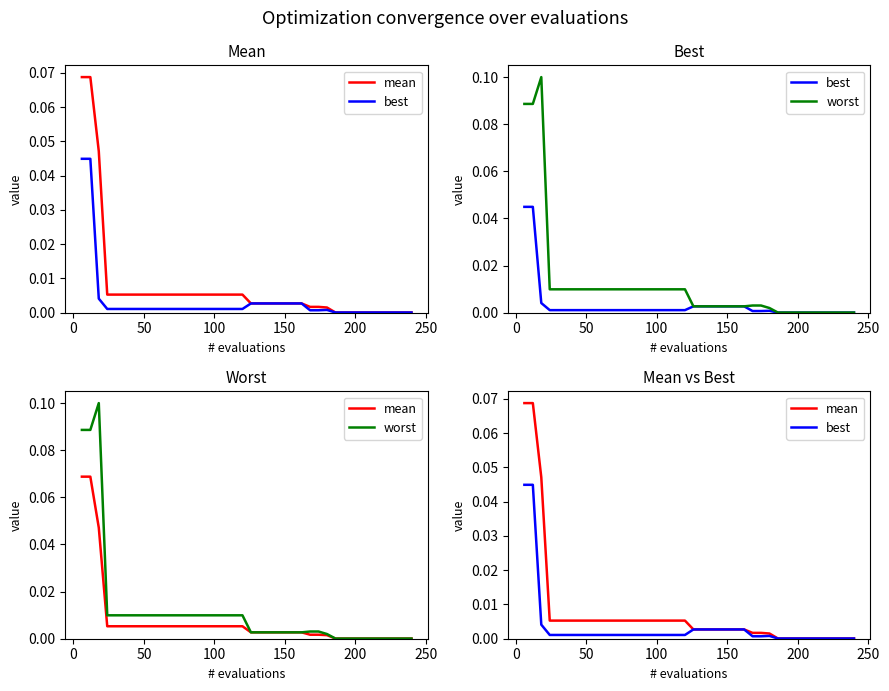

Reading left to right, what are all the values shown in this chart?

mean: 0.1	0.1	0.0	0.0	0.0	0.0	0.0	0.0	0.0	0.0	0.0	0.0	0.0	0.0	0.0	0.0	0.0	0.0	0.0	0.0	0.0	0.0	0.0	0.0	0.0	0.0	0.0	0.0	0.0	0.0	0.0	0.0	0.0	0.0	0.0	0.0	0.0	0.0	0.0	0.0
best: 0.0	0.0	0.0	0.0	0.0	0.0	0.0	0.0	0.0	0.0	0.0	0.0	0.0	0.0	0.0	0.0	0.0	0.0	0.0	0.0	0.0	0.0	0.0	0.0	0.0	0.0	0.0	0.0	0.0	0.0	0.0	0.0	0.0	0.0	0.0	0.0	0.0	0.0	0.0	0.0
worst: 0.1	0.1	0.1	0.0	0.0	0.0	0.0	0.0	0.0	0.0	0.0	0.0	0.0	0.0	0.0	0.0	0.0	0.0	0.0	0.0	0.0	0.0	0.0	0.0	0.0	0.0	0.0	0.0	0.0	0.0	0.0	0.0	0.0	0.0	0.0	0.0	0.0	0.0	0.0	0.0